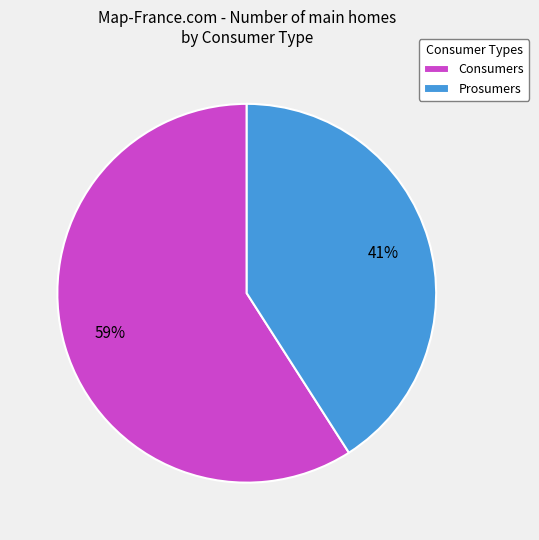

True or false: Prosumers accounts for 41% of the total.

True